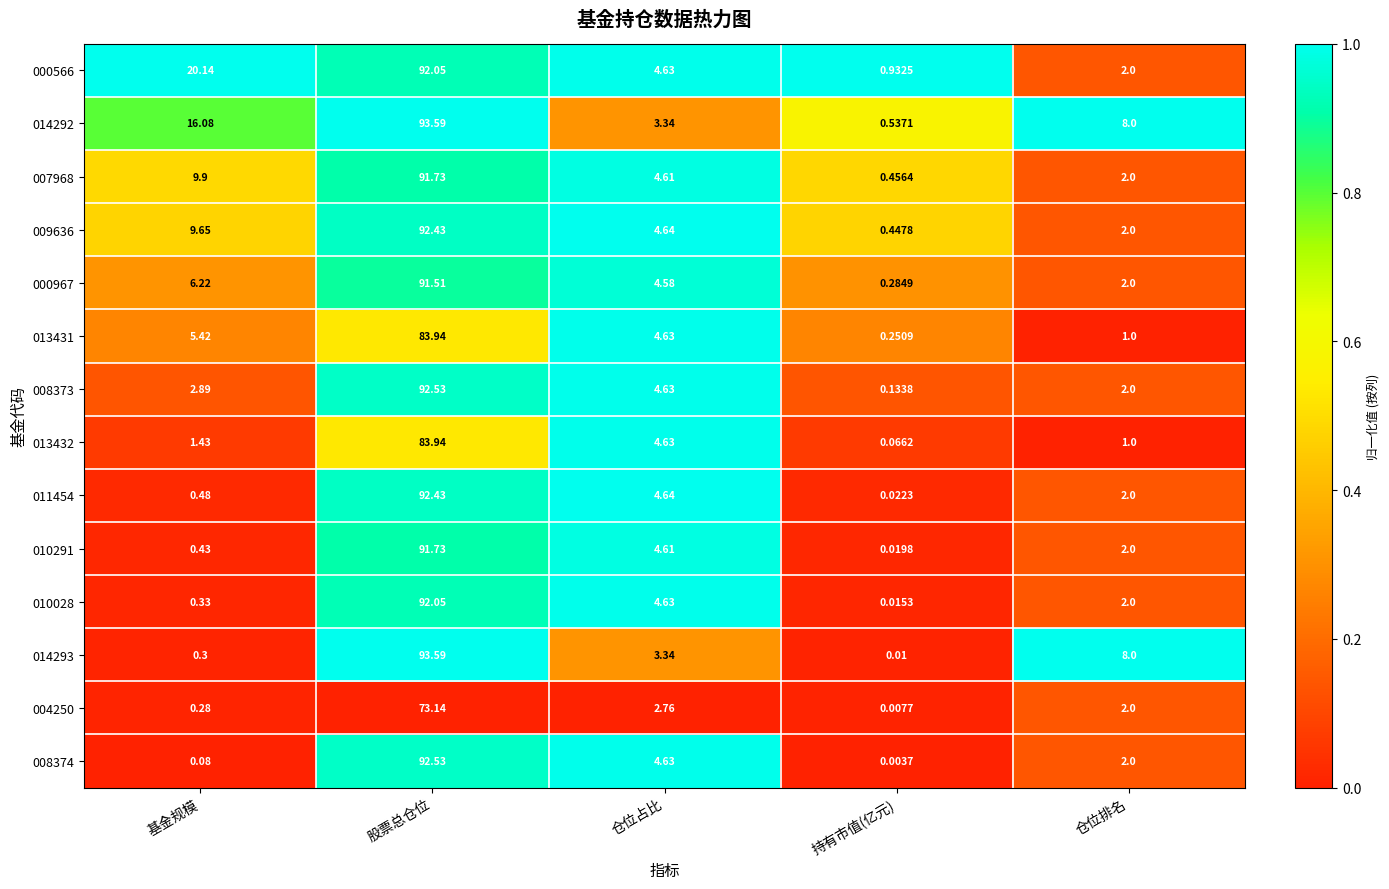

Which label corresponds to the smallest value in the chart?

持有市值(亿元)